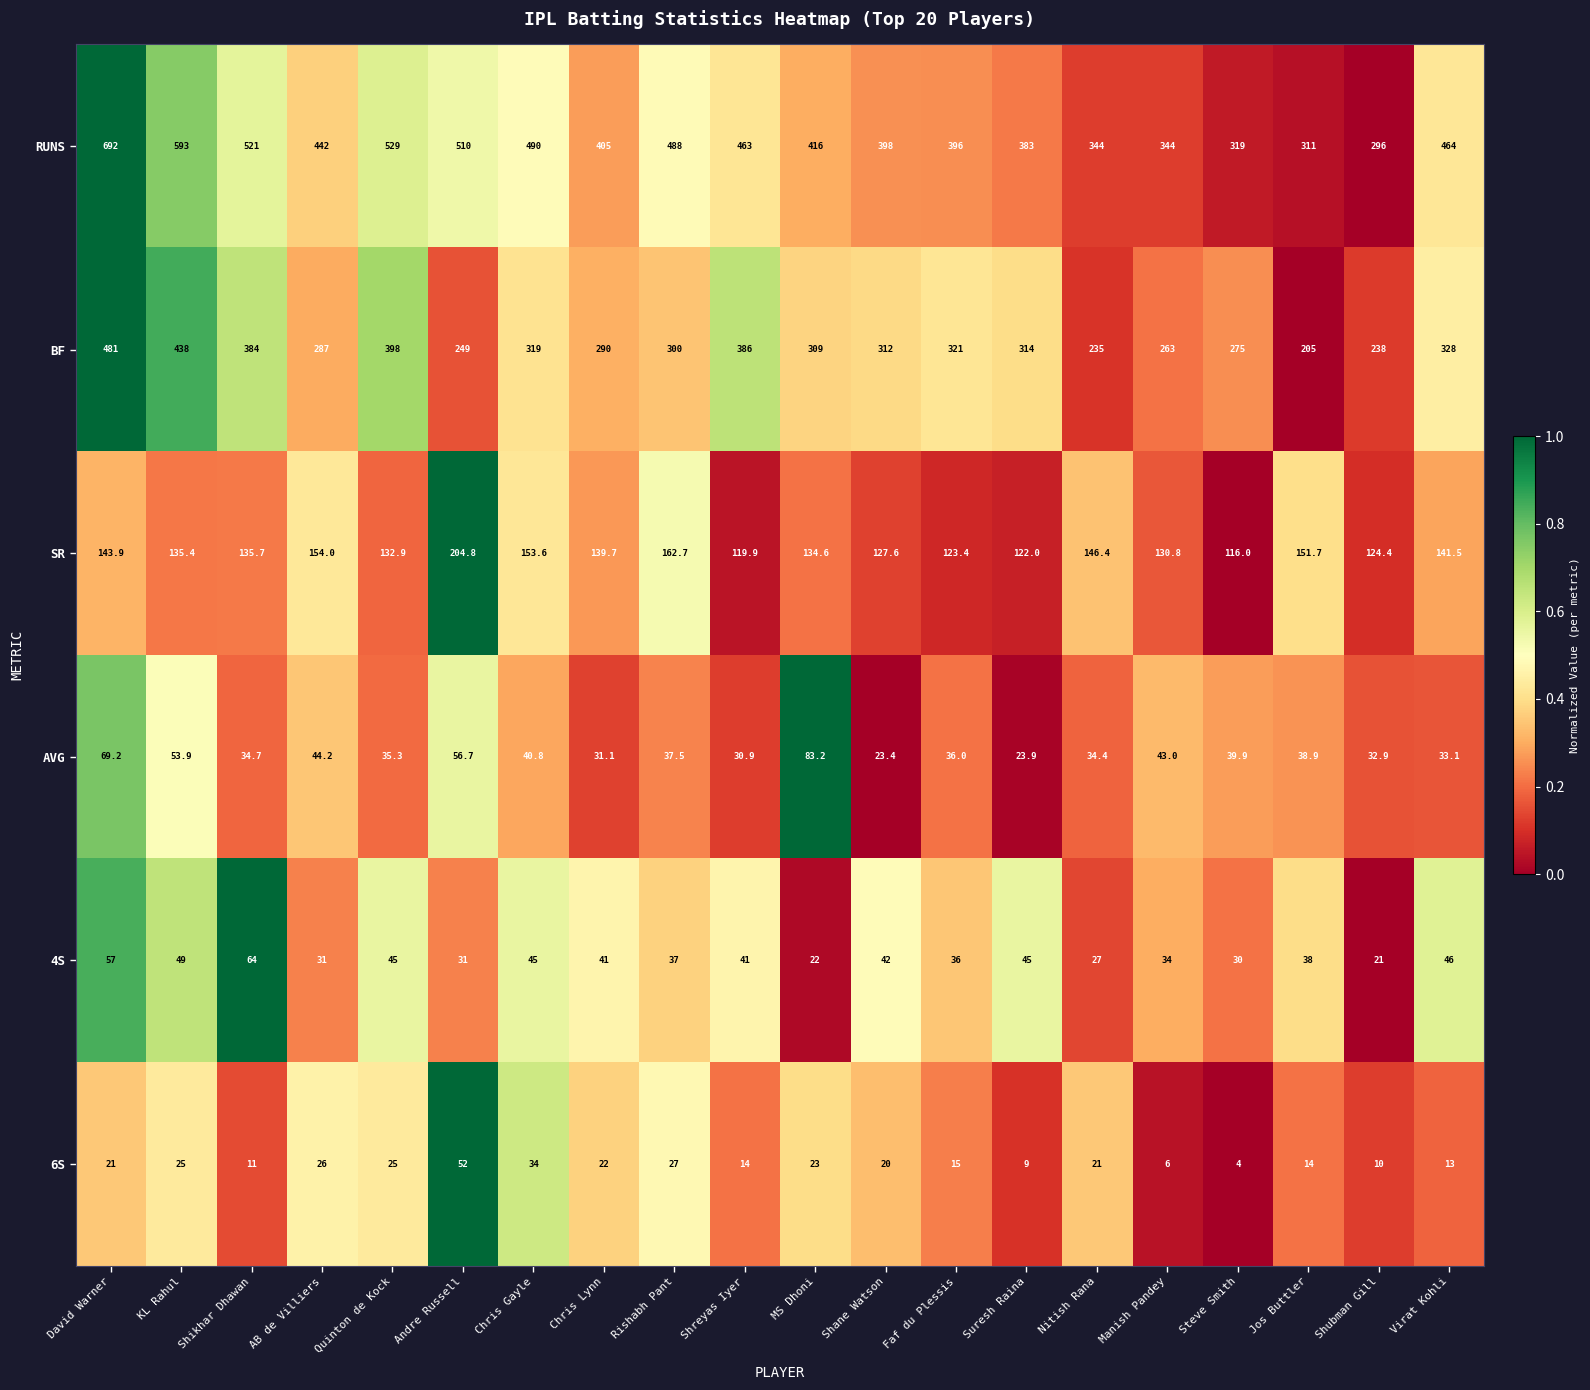

At which label does SR first exceed 135?

David Warner